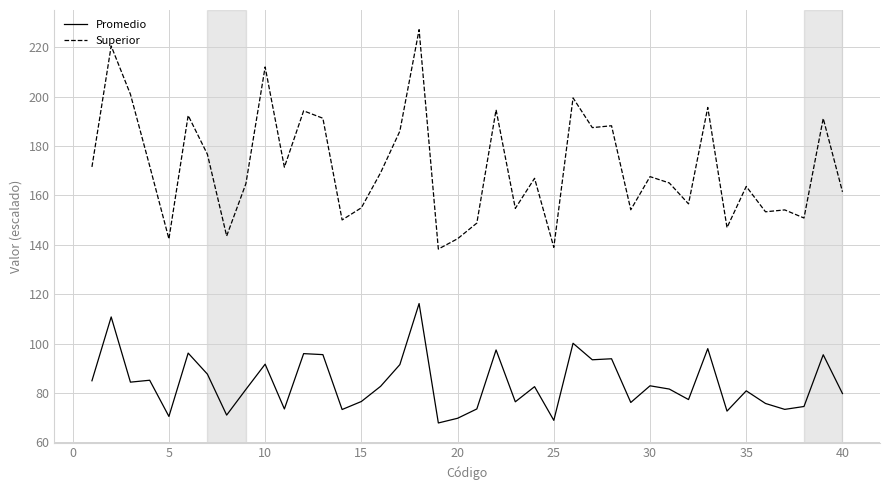

List the series in order of their peak value, highest first.

Superior, Promedio